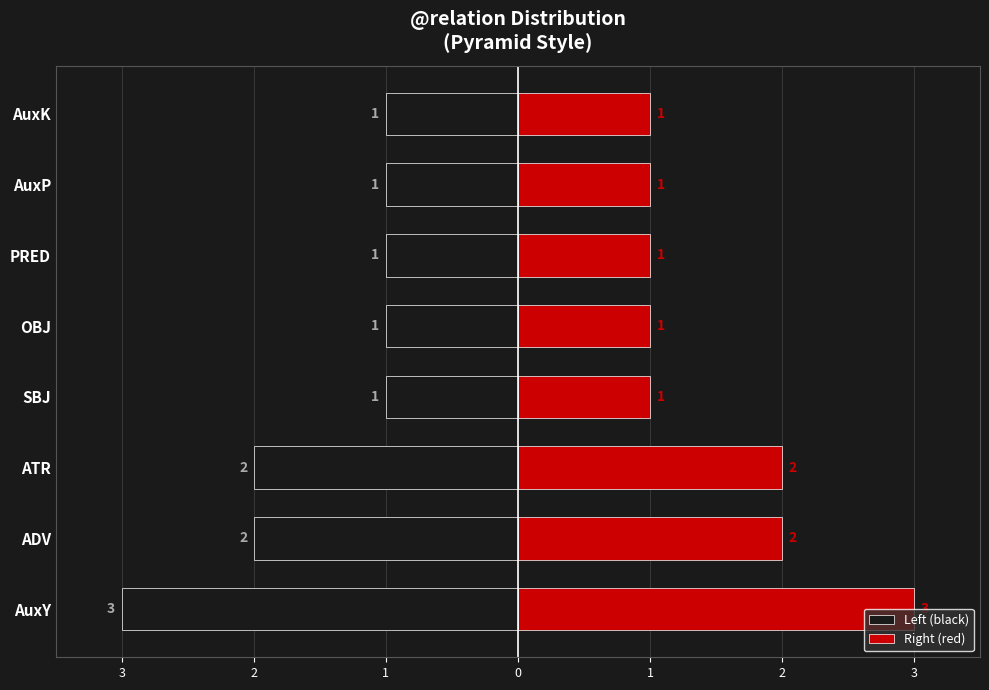

List the series in order of their overall mean, lowest first.

Left (black), Right (red)